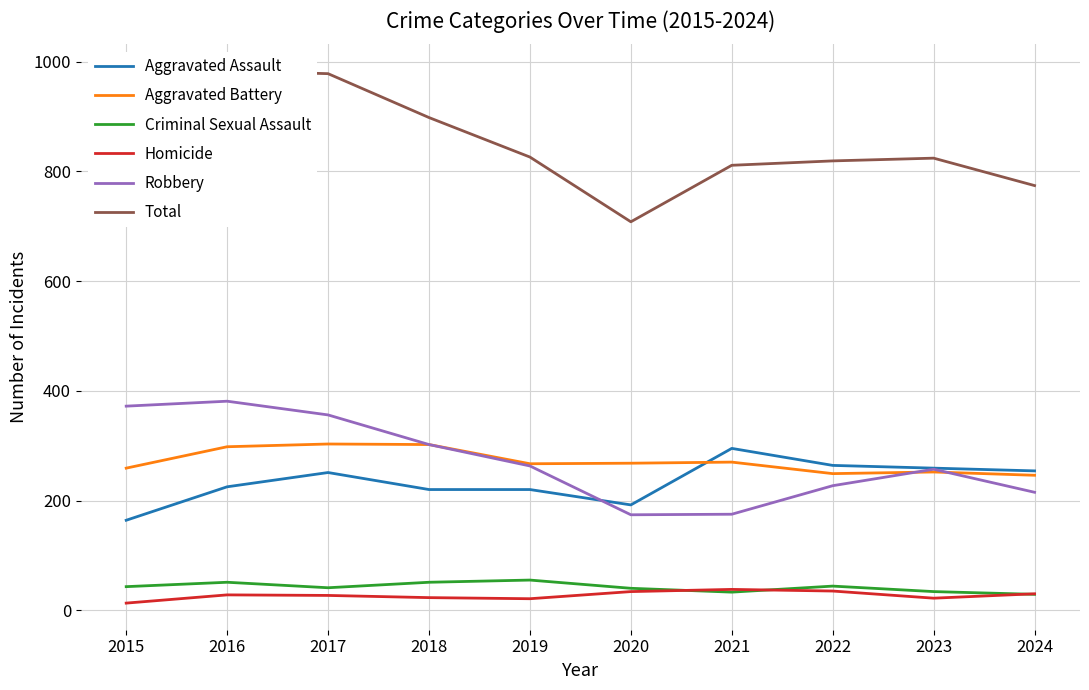

Between 2018 and 2019, which series saw the biggest shift?

Total